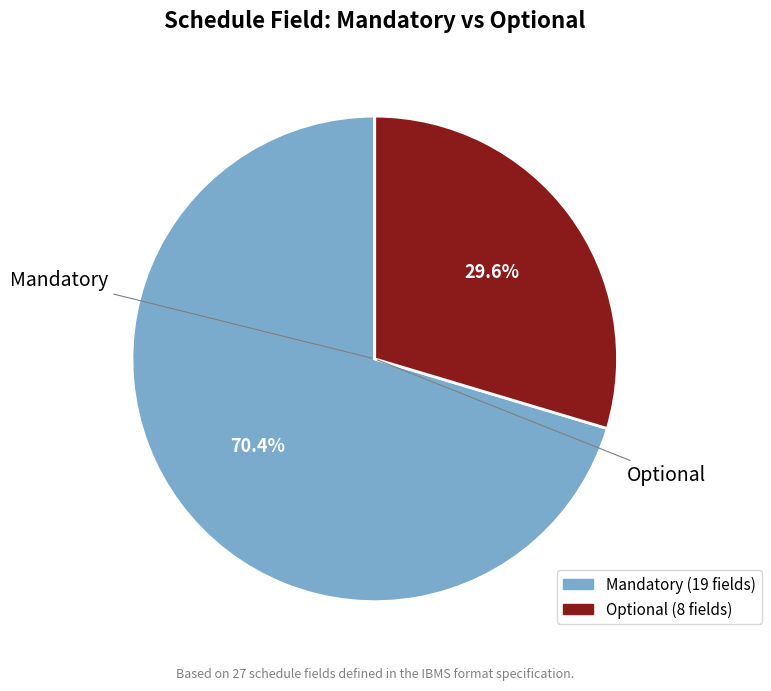

True or false: Mandatory accounts for 70% of the total.

True